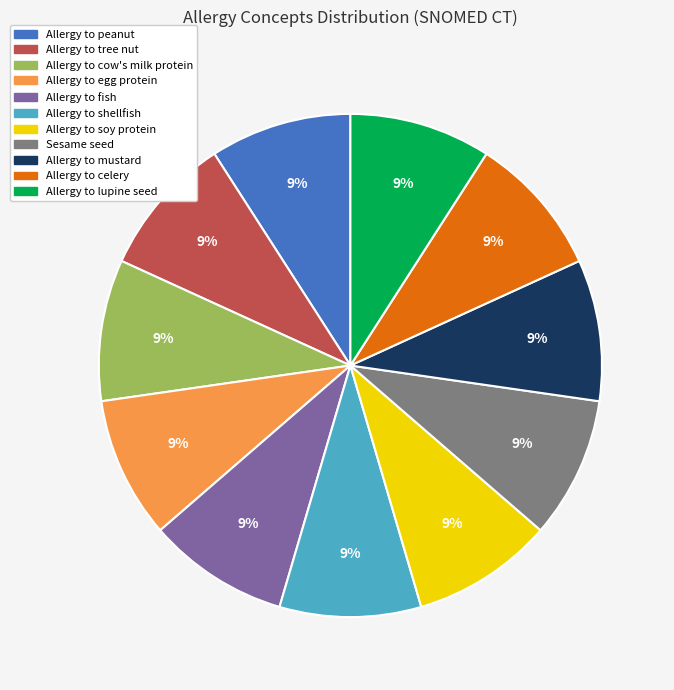

Is the sum of Sesame seed and Allergy to tree nut greater than half?

No